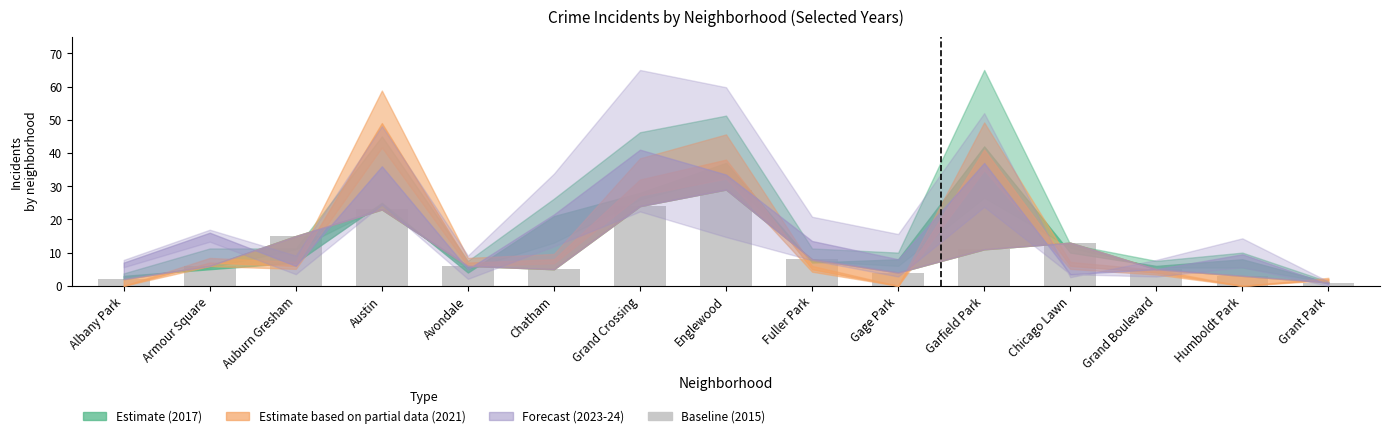

At which category does the chart reach its peak across all series?

Englewood